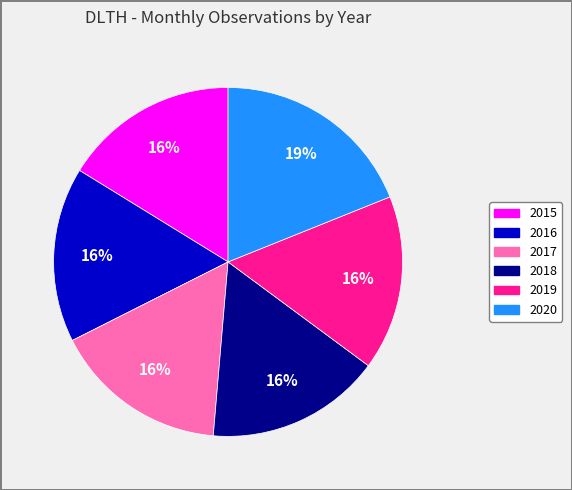

Which slice is the largest?

2020